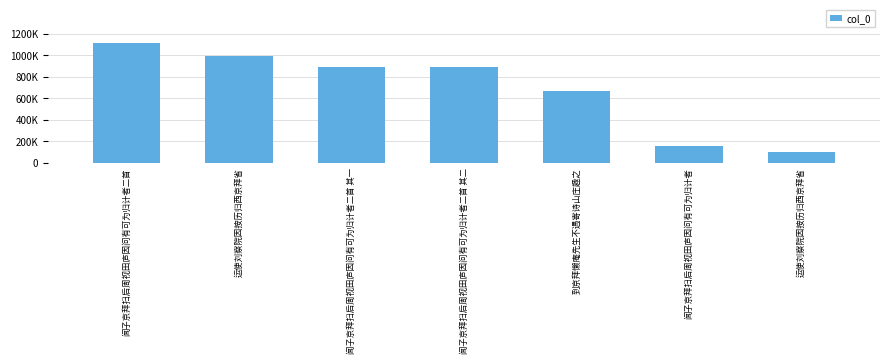

Which label corresponds to the largest value in the chart?

闻子京拜扫后周视田庐因问有可为归计者二首